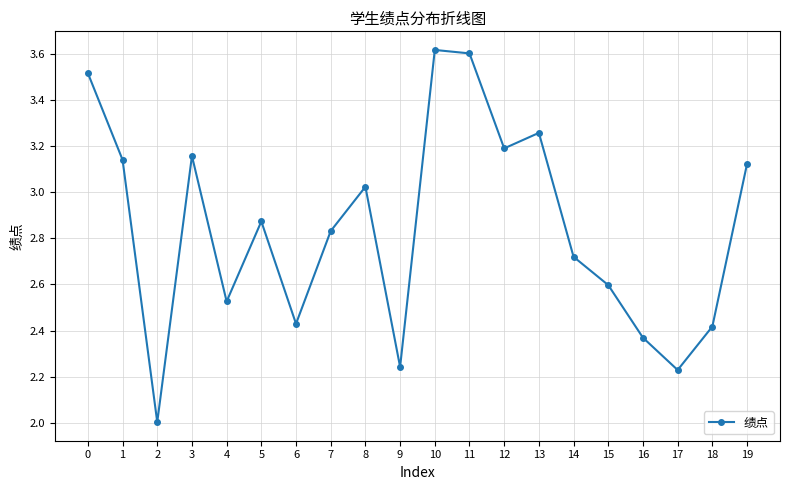

At which category does the chart reach its minimum across all series?

2